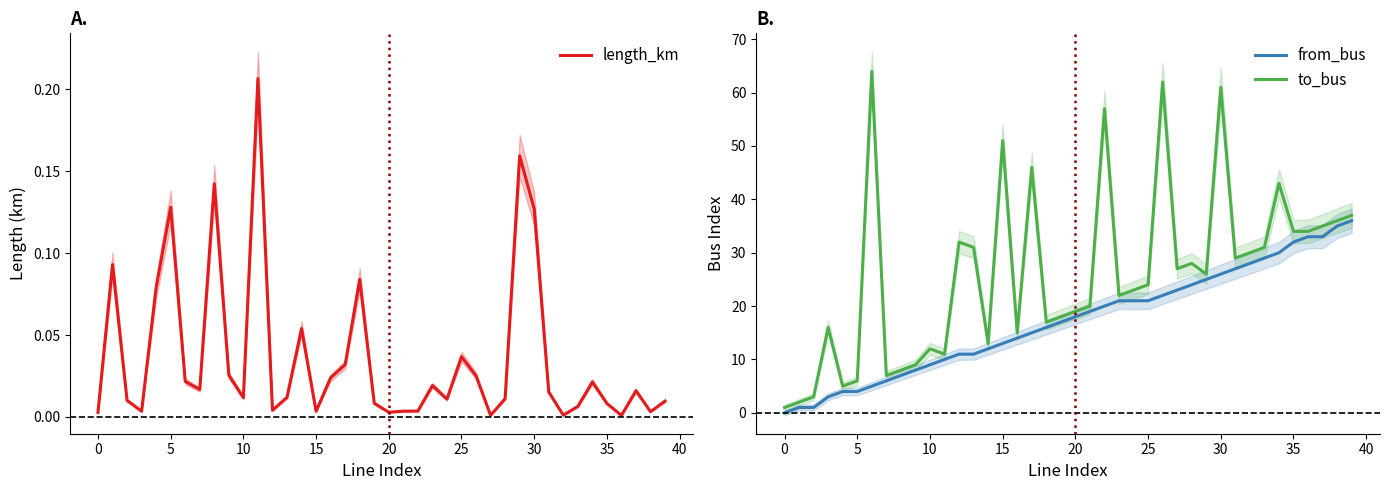

Is it true that from_bus equals 31.7 at 20?

False